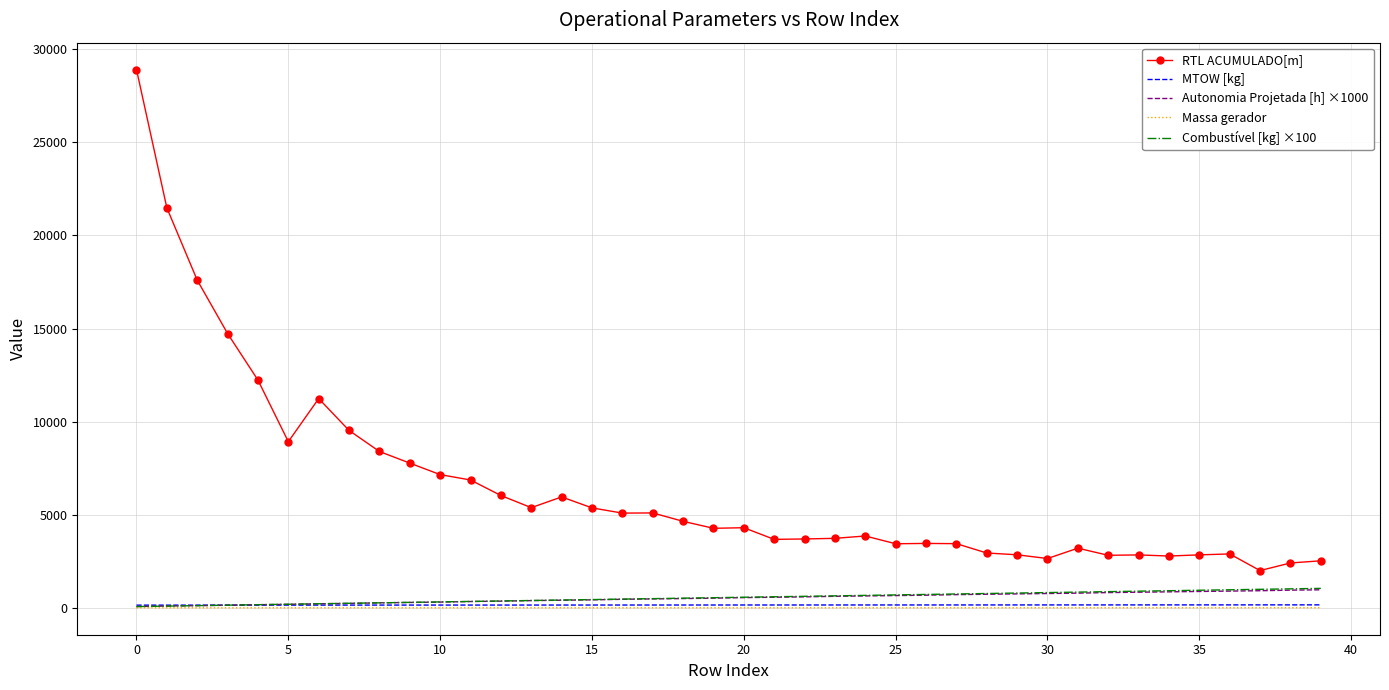

Which series has the widest spread of values?

RTL ACUMULADO[m]